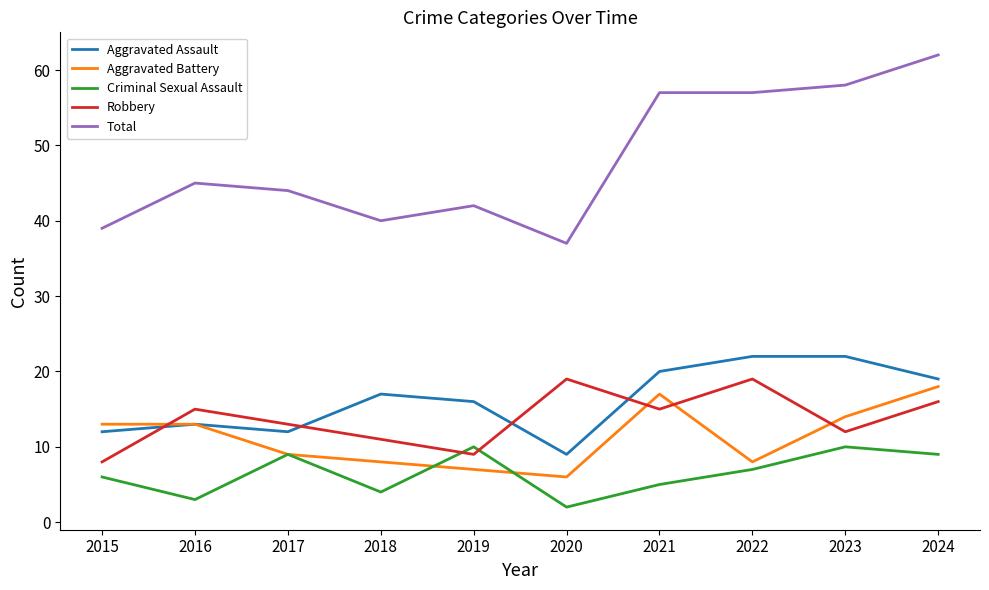

How many lines are shown in the chart?

5